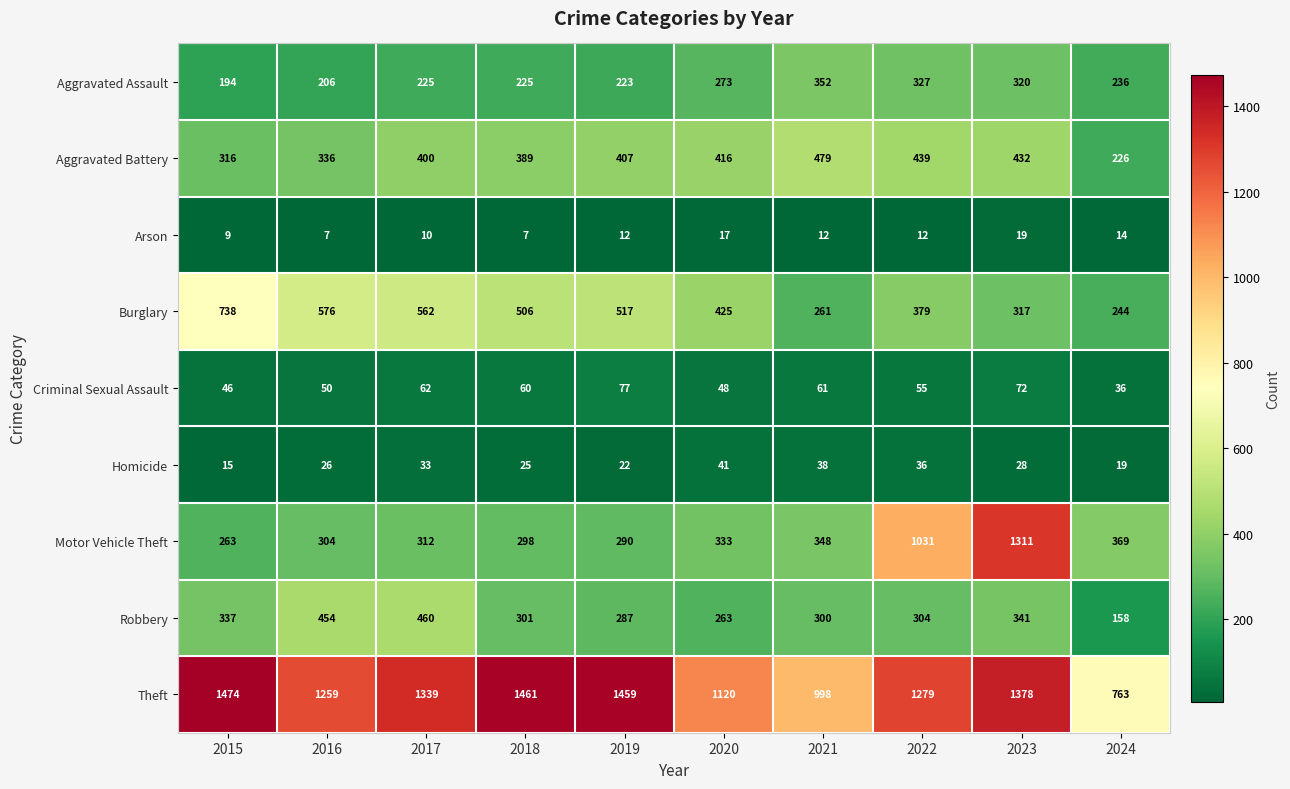

The value of Burglary at 2015 is 1277. True or false?

False